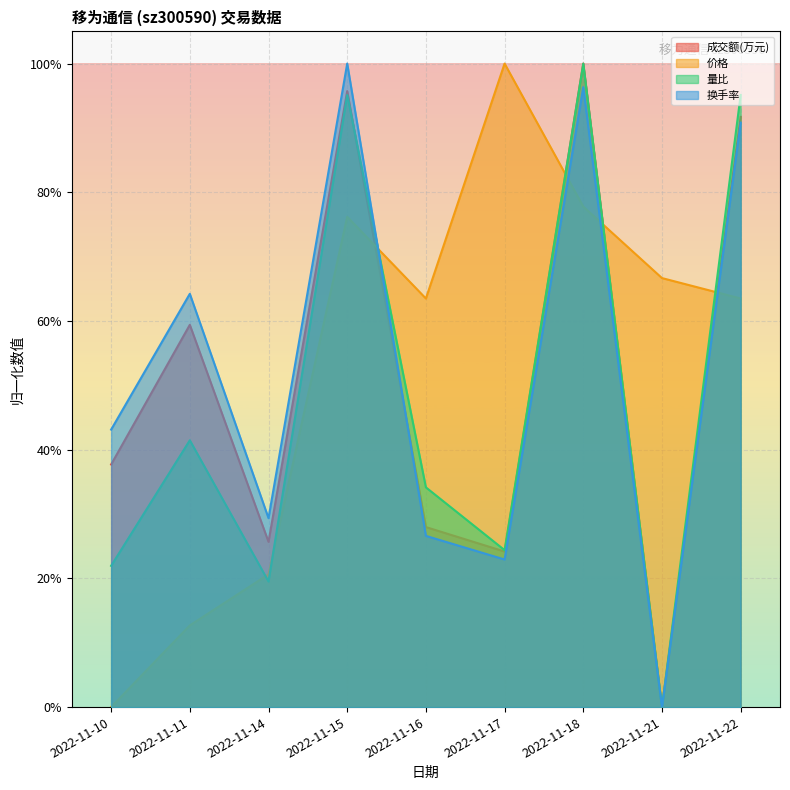

What is the approximate value of 量比 at 2022-11-18?

1.0